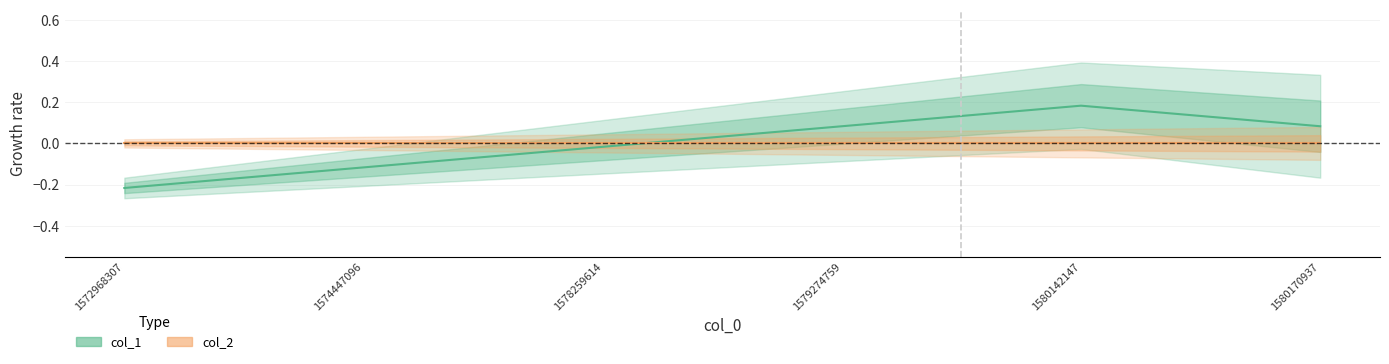

What is the difference between the values at 1578259614 and 1580142147?

0.2